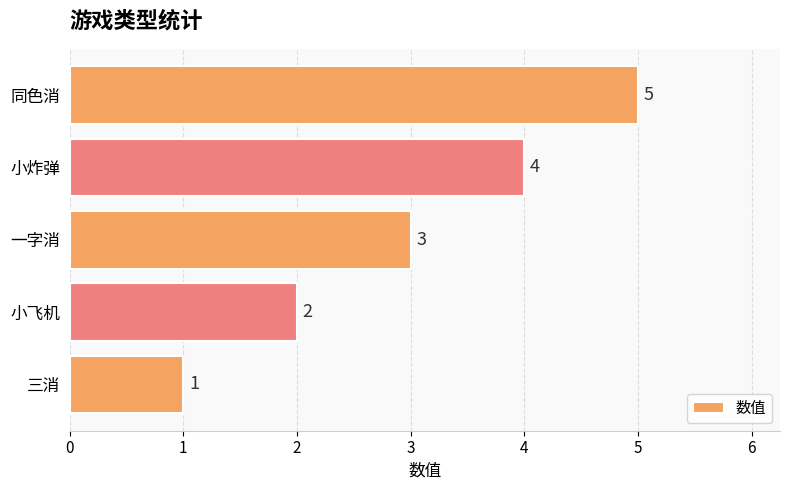

What is the sum of all values?

15